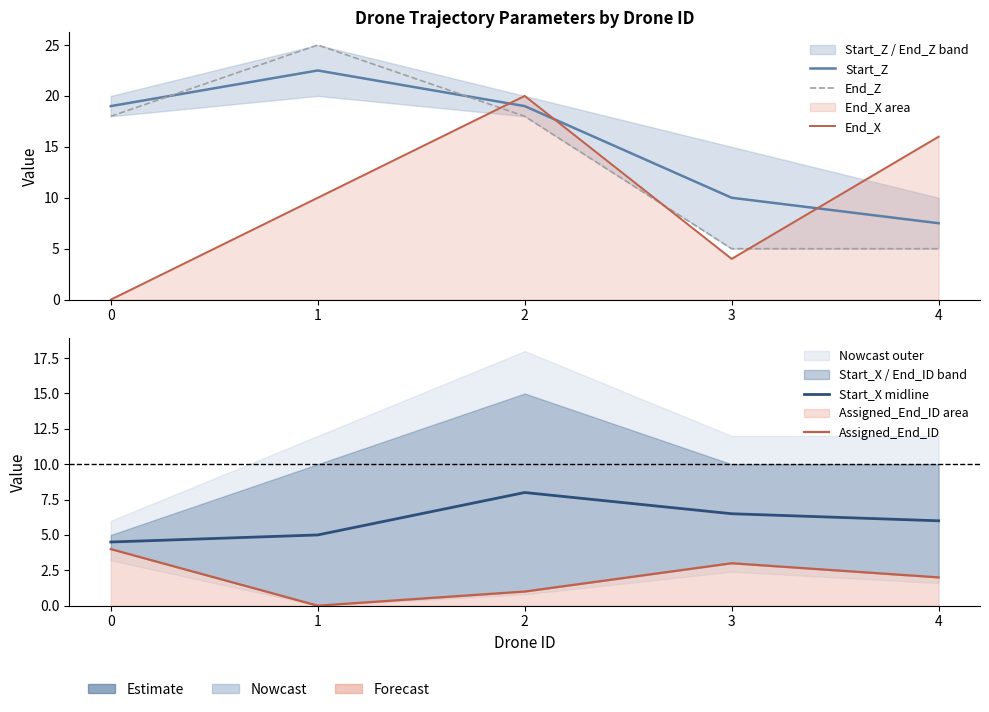

Count the Start_X midline values in the range 5 to 6.

2